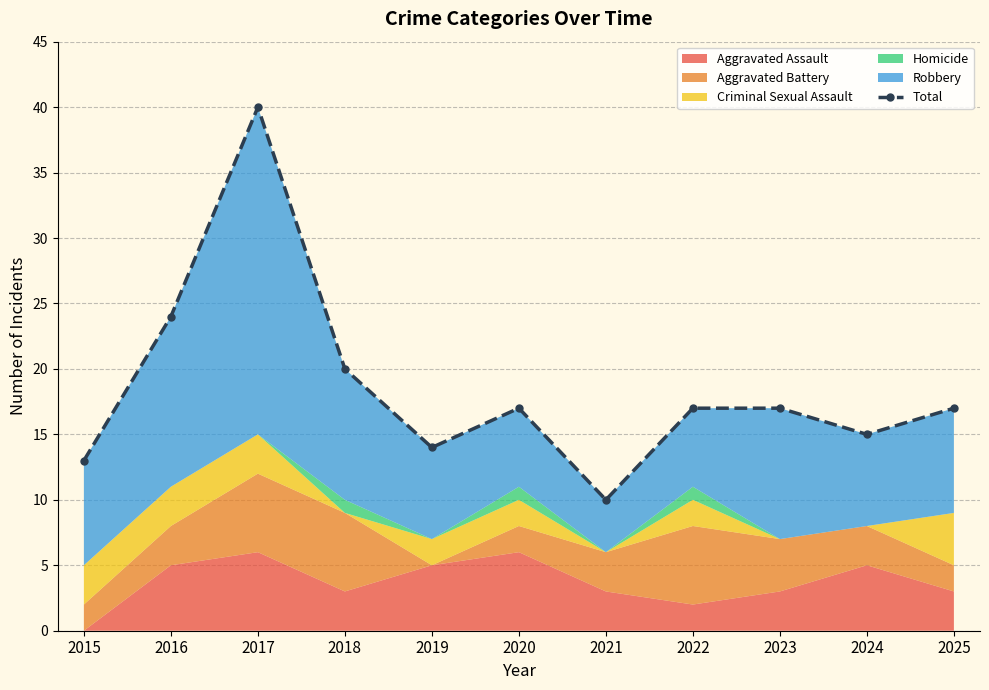

What is the value of the 11th point from the left?

17